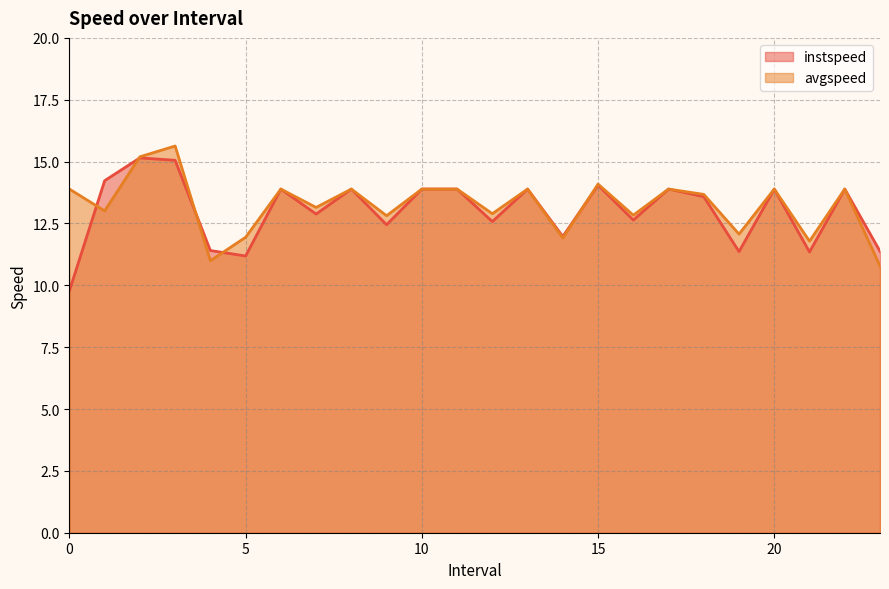

What is the difference between the maximum and second lowest values in the instspeed series?

4.0